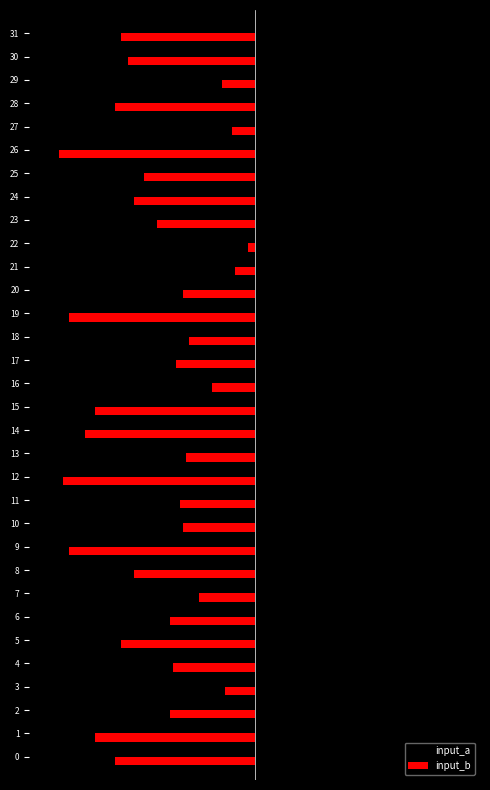

What are all the series names shown in the legend?

input_a, input_b